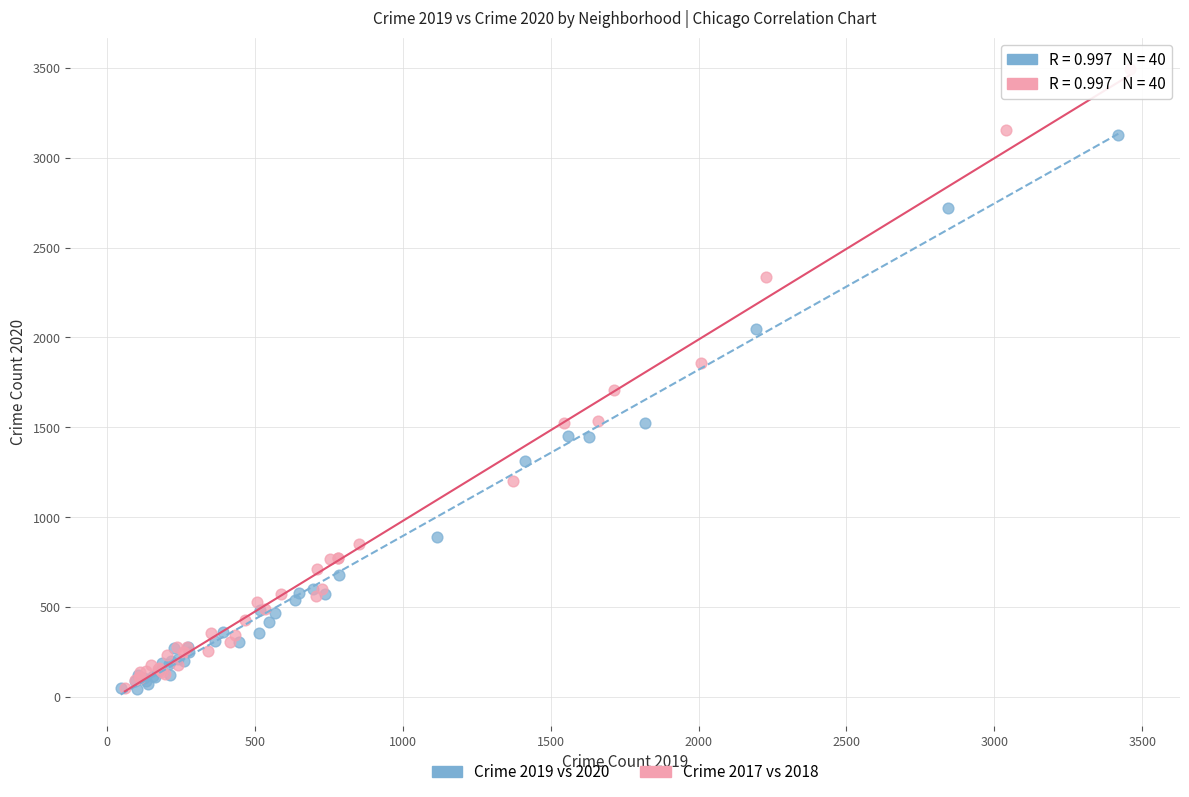

Which series reaches the maximum Y coordinate?

Crime 2017 vs 2018